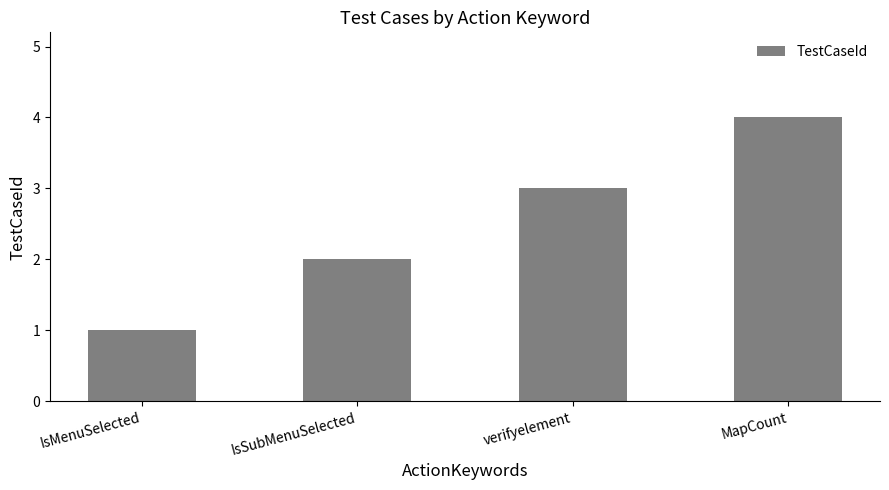

What is the difference between the maximum and minimum values?

3